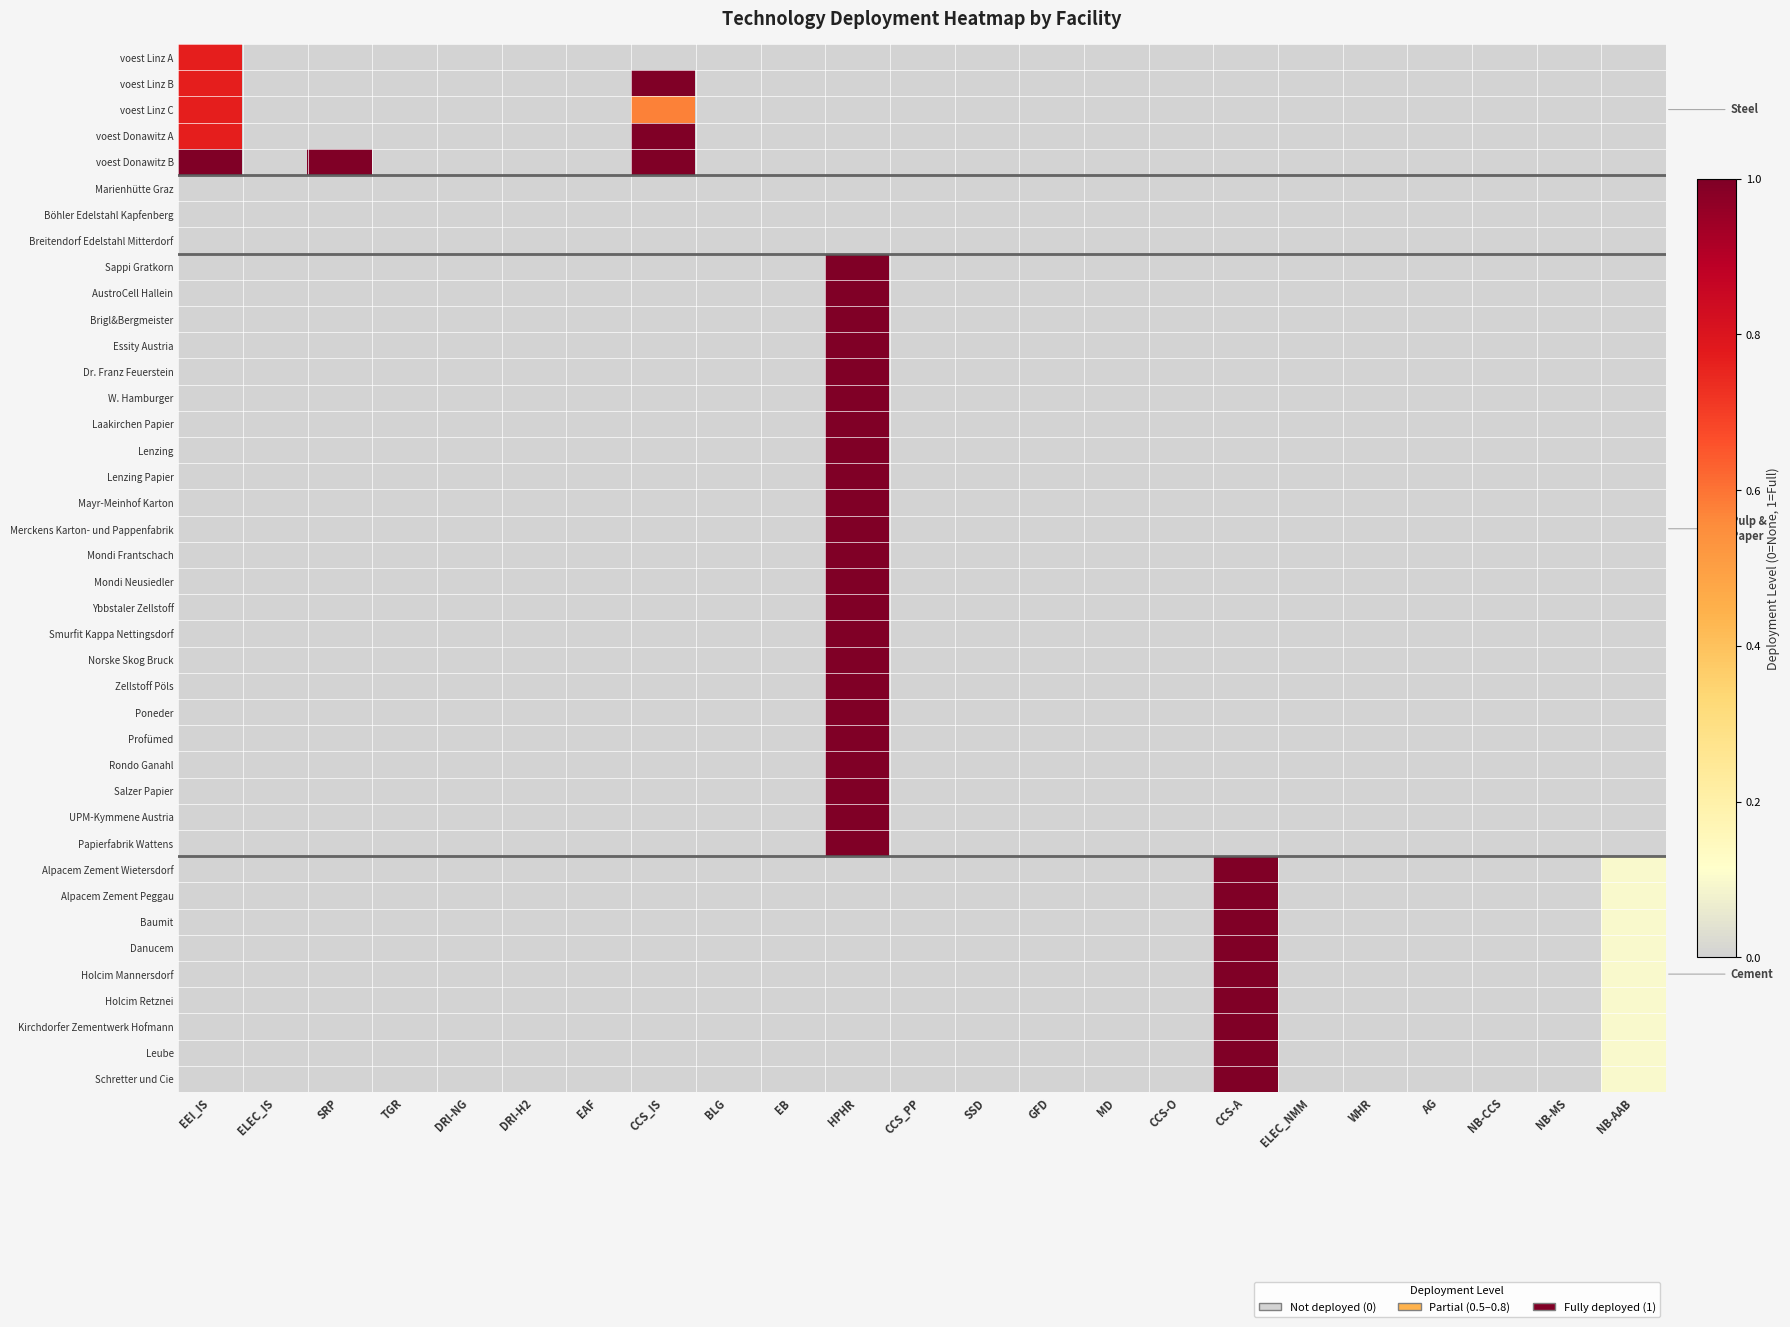

How many categories are shown in the chart?

23